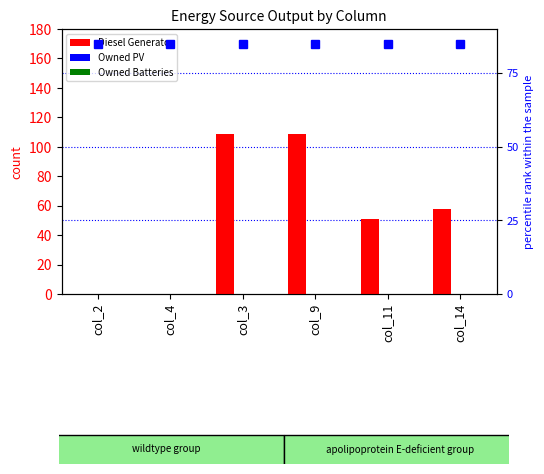

Which series has the largest total across all categories?

Diesel Generator